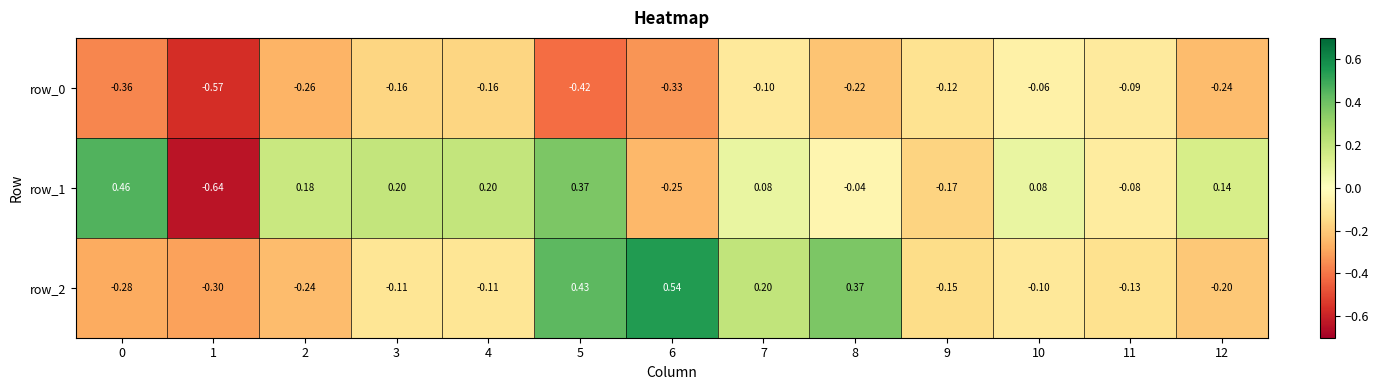

Which label corresponds to the smallest value in the chart?

1